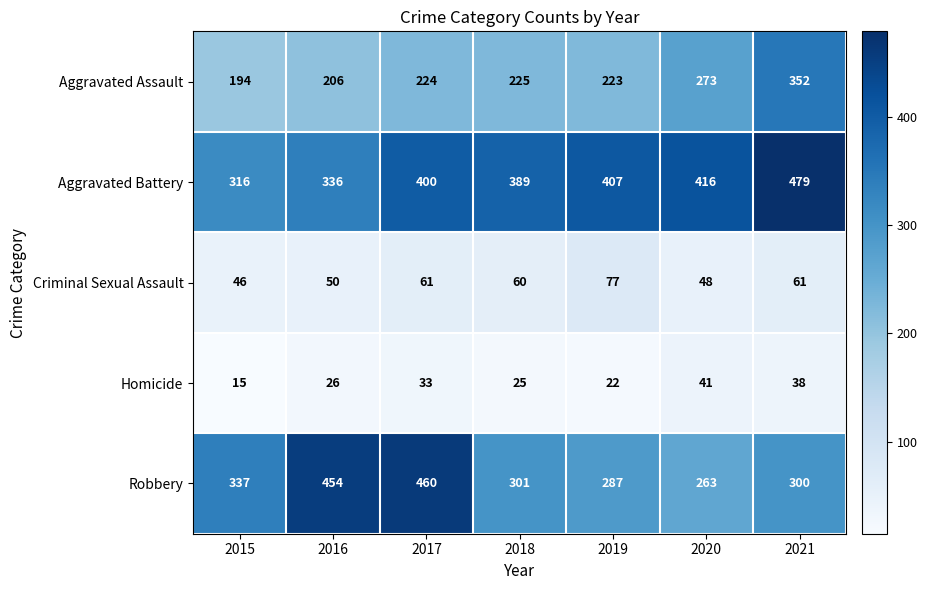

What is the spread (max minus min) of values at 2020?

375